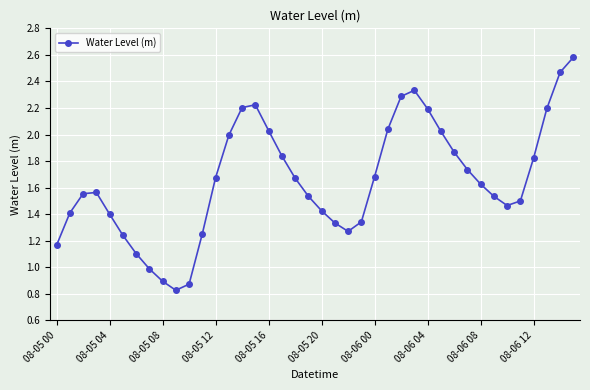

How many points are lower than both their immediate neighbors (excluding endpoints)?

3